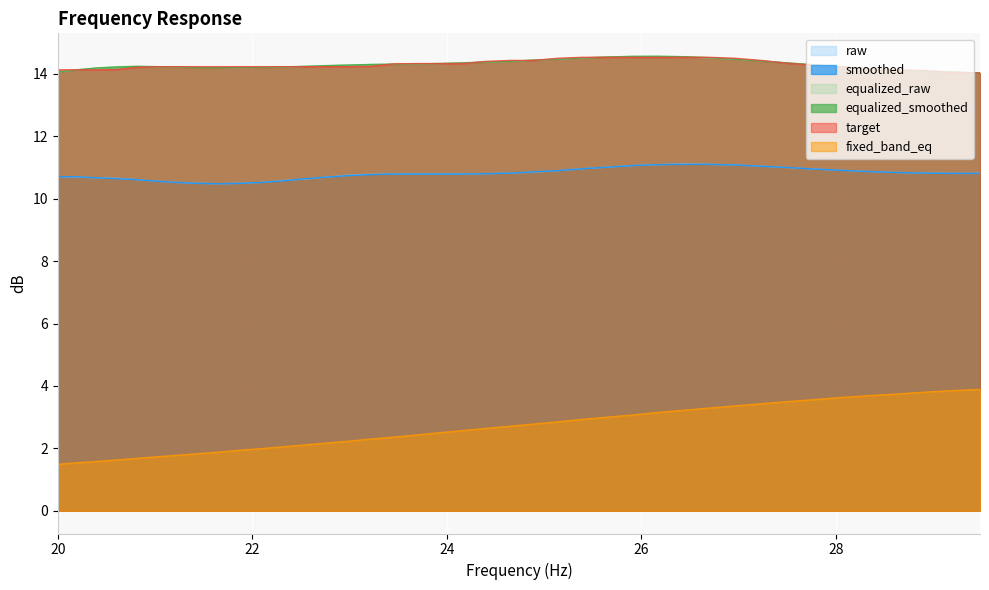

What is the difference between the target values at 22.54 and 24.4?

0.2